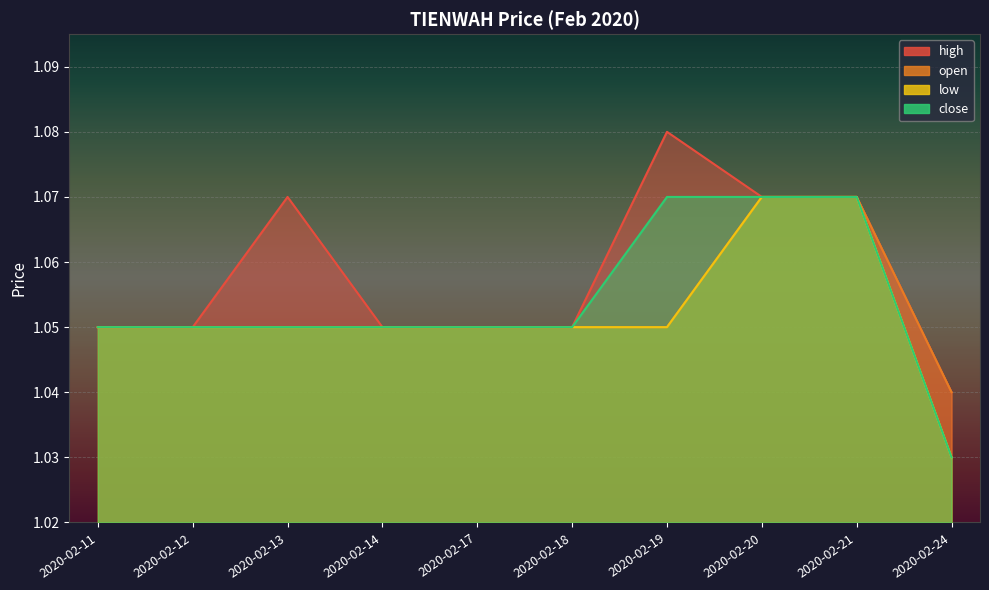

What is the value of the low point at the 6th from the left?

1.1